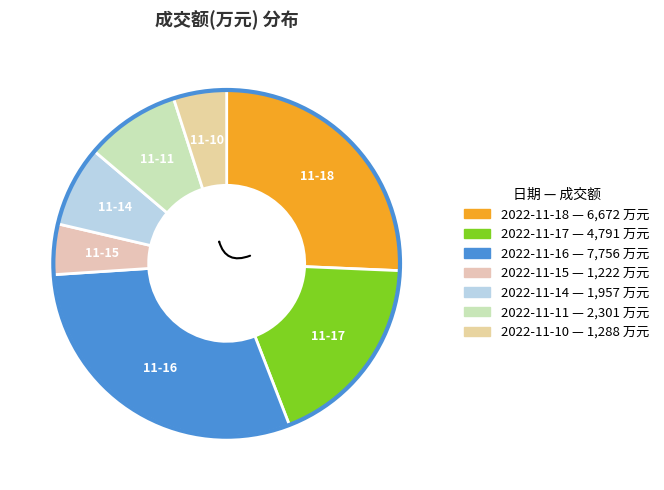

What is the smallest slice in the pie chart?

2022-11-15